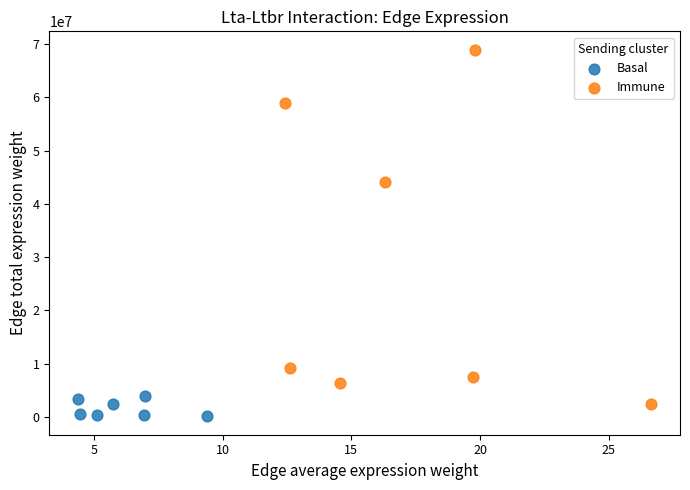

What are all the series names shown in the legend?

Basal, Immune